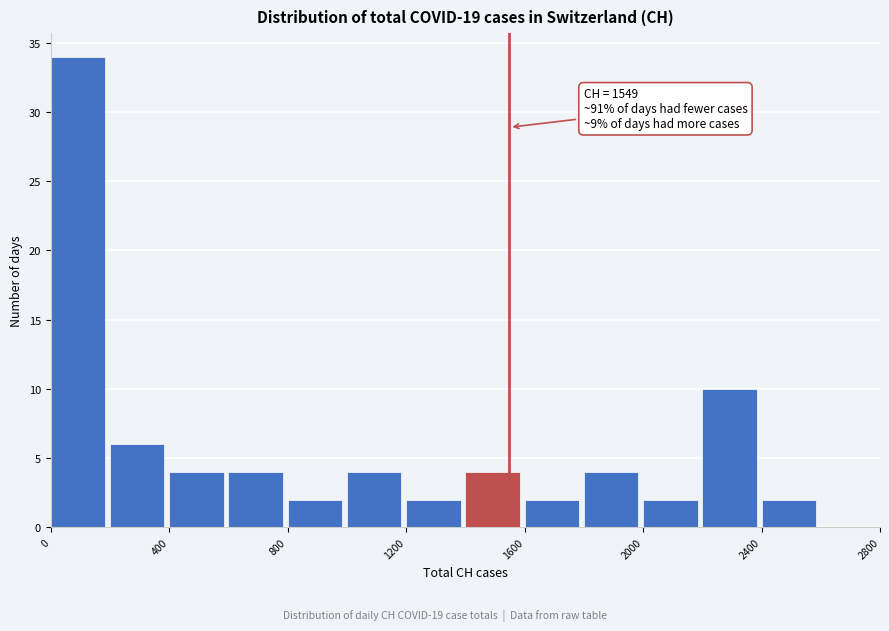

Over which range of the x-axis is the bar tallest?

0 to 200